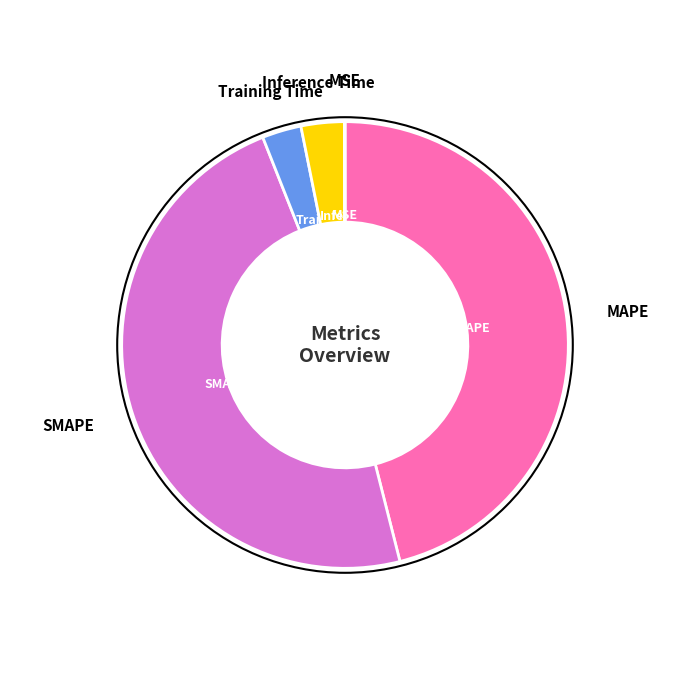

Is there a majority slice in this chart?

No